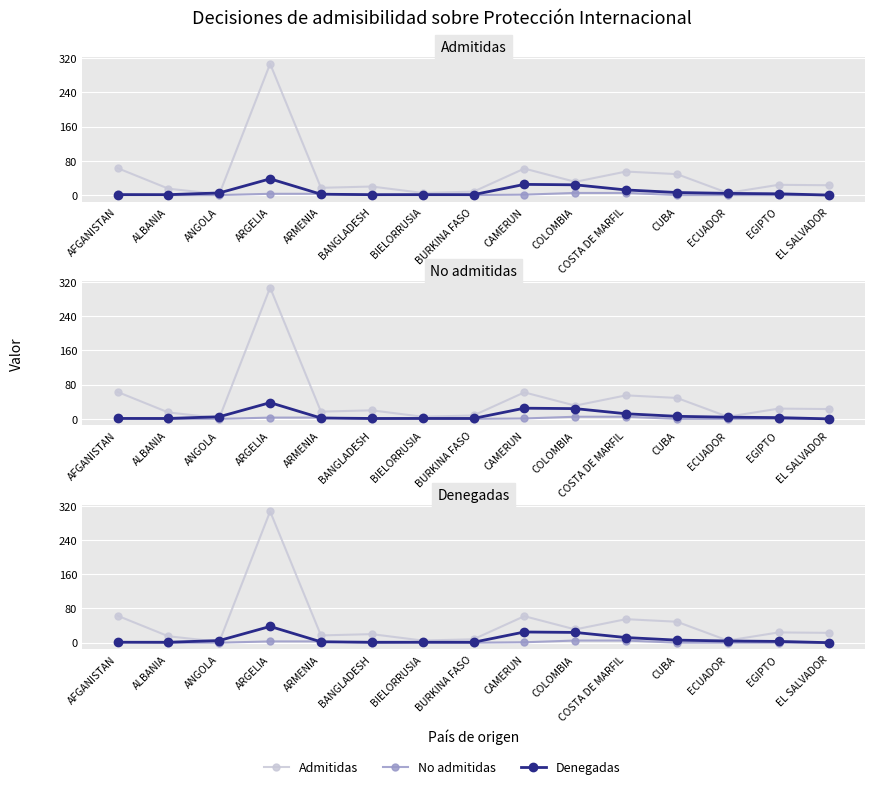

What is the value of the Denegadas point at the 13th from the left?

4